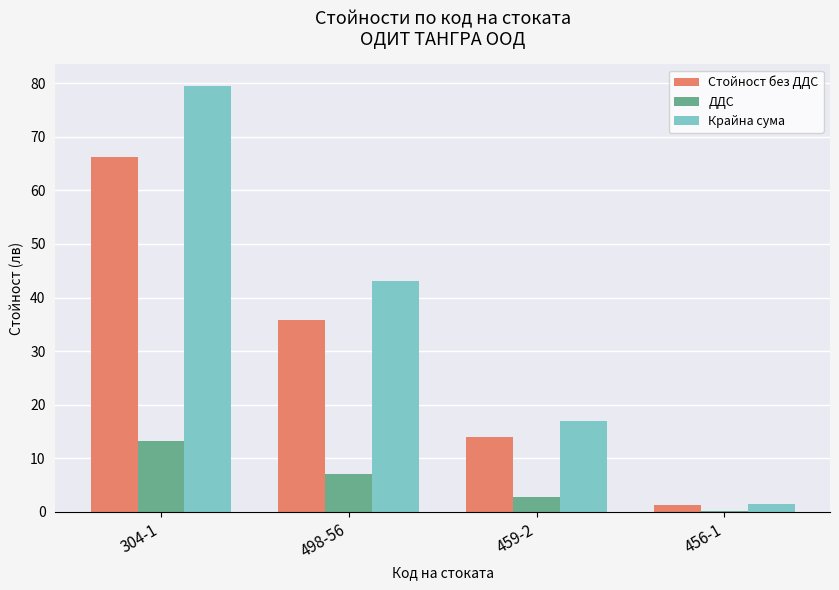

Rank the series by their average value, from highest to lowest.

Крайна сума, Стойност без ДДС, ДДС